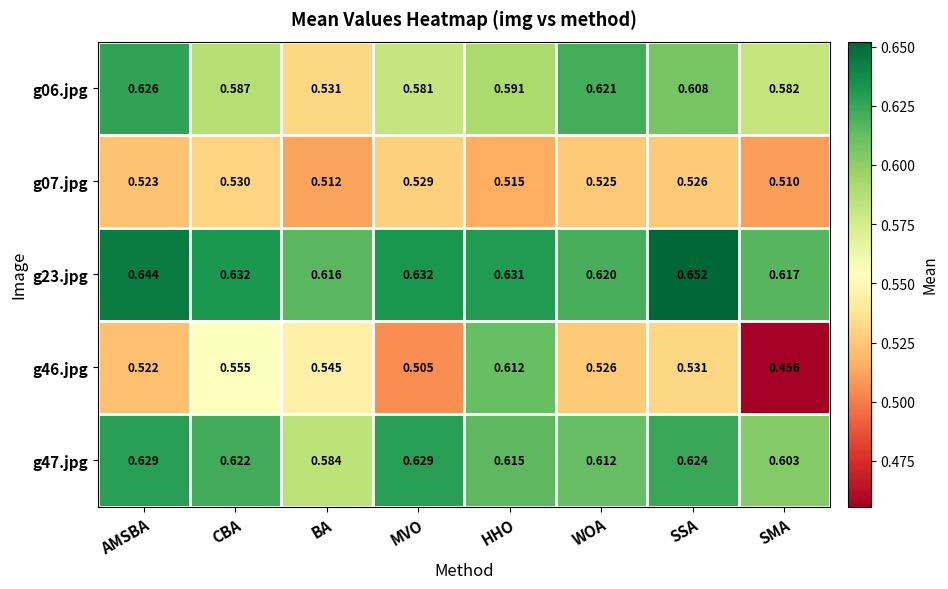

At how many categories does at least one series exceed 0?

8